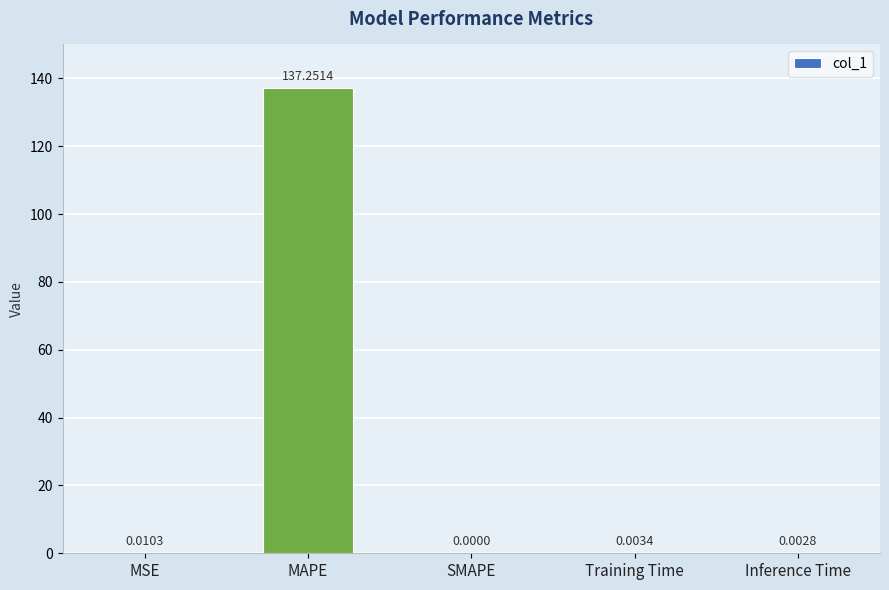

Between Training Time and Inference Time, which is larger?

Training Time